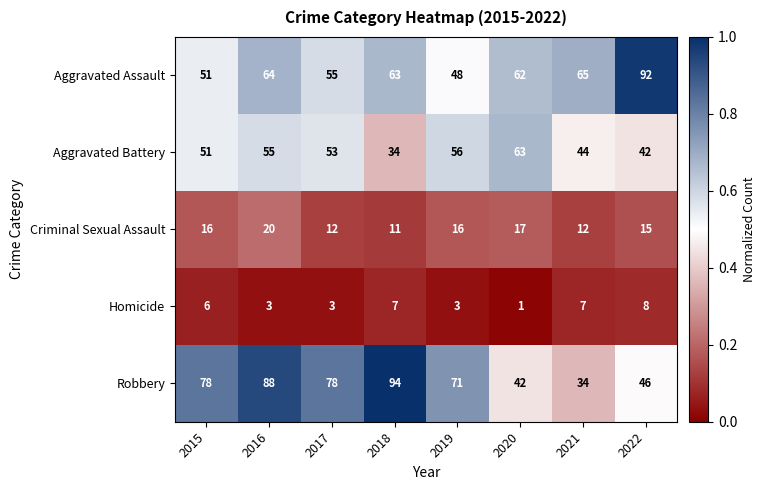

Which series has the widest spread of values?

Robbery